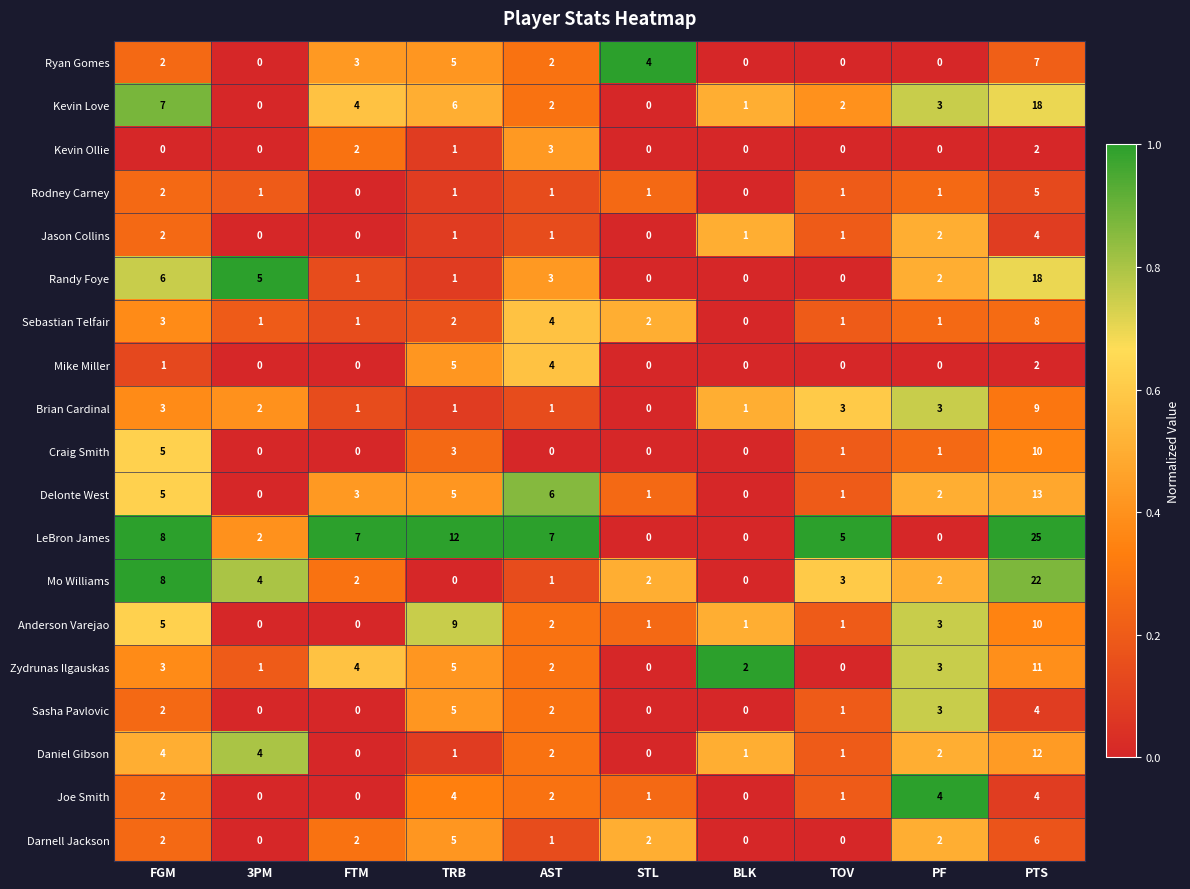

What is the difference between the Randy Foye values at FGM and BLK?

6